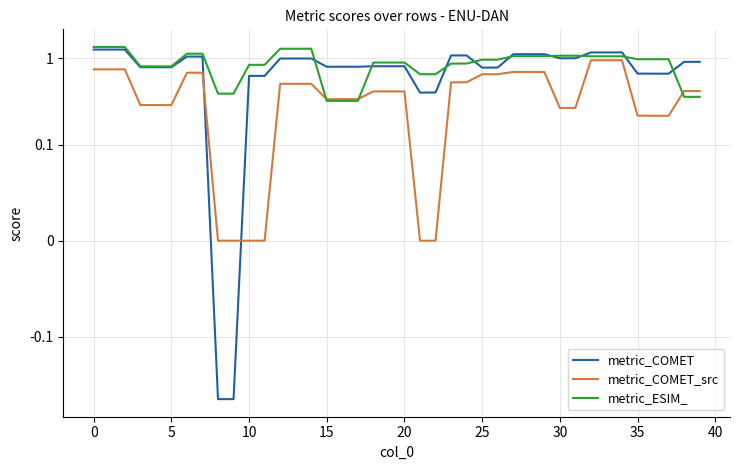

What is the total value across all series at 33?

3.2